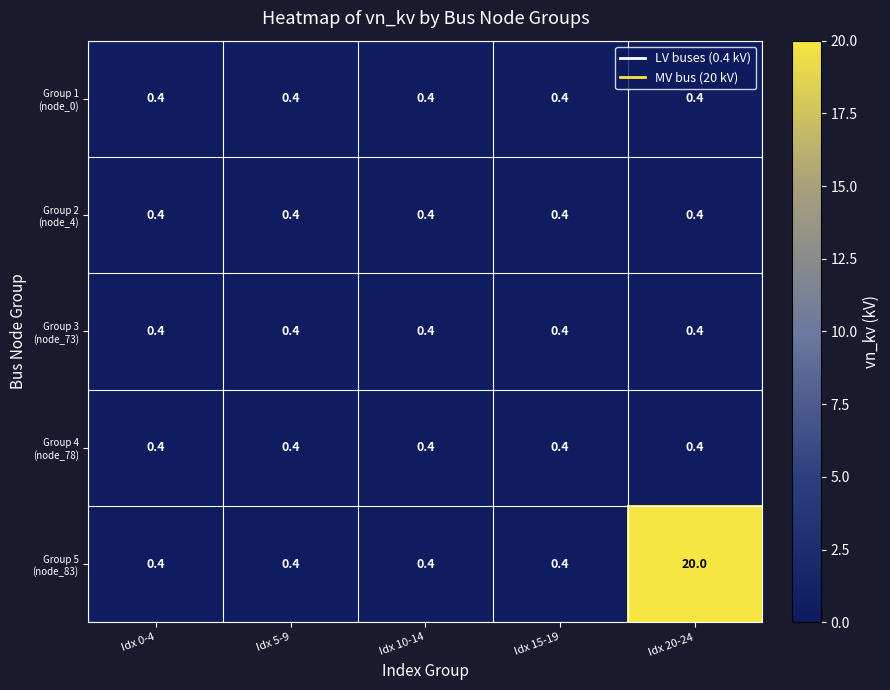

How many data points does each series have?

5